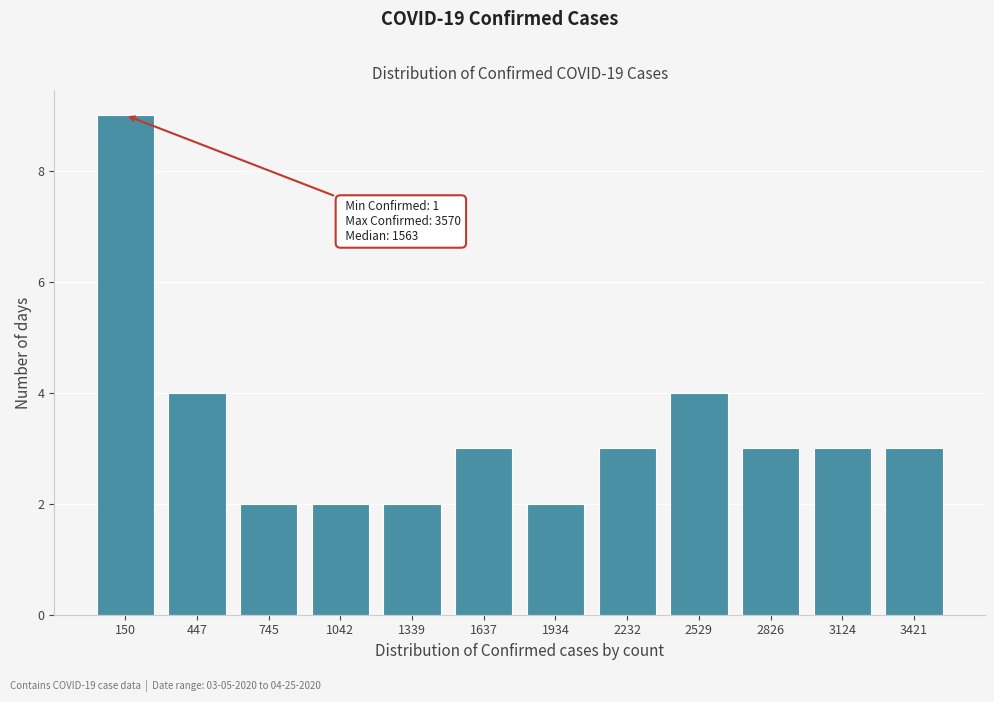

Reading right to left, list all the values displayed in this chart.

3	3	3	4	3	2	3	2	2	2	4	9